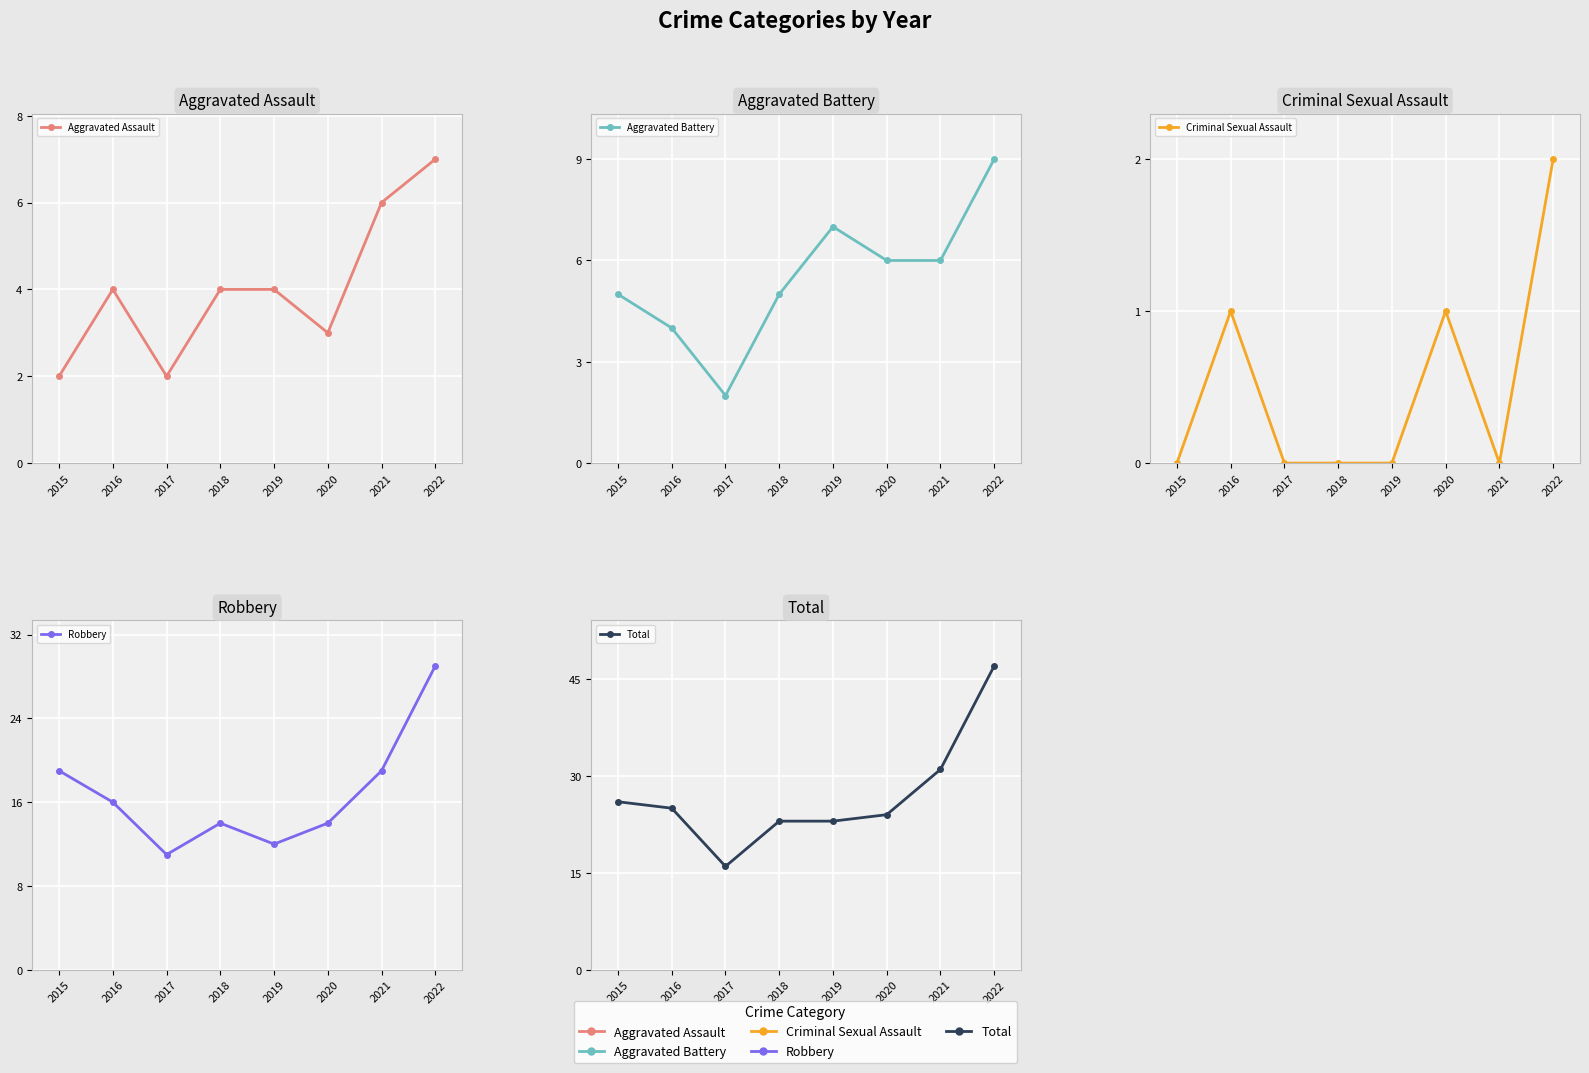

Which category has the highest value in the Aggravated Battery series?

2022